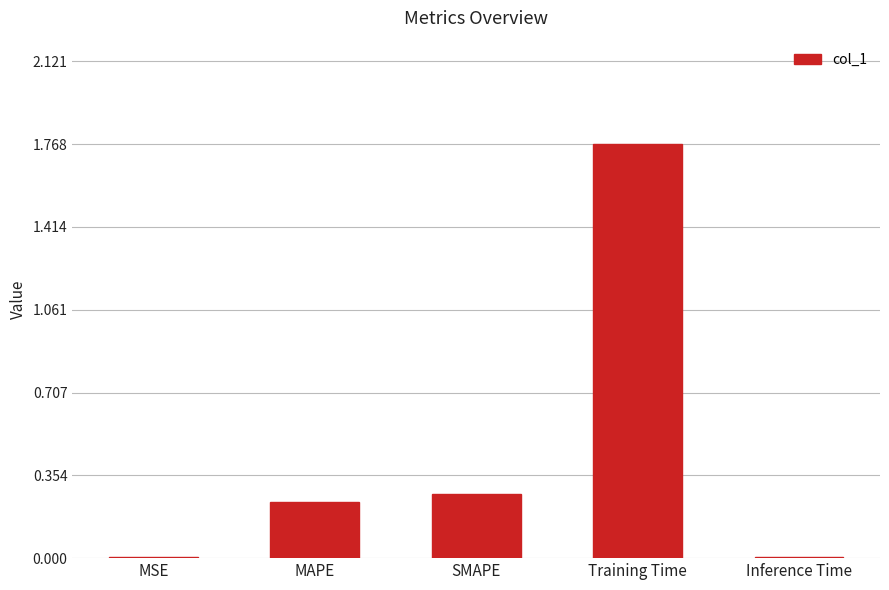

Which label corresponds to the largest value in the chart?

Training Time